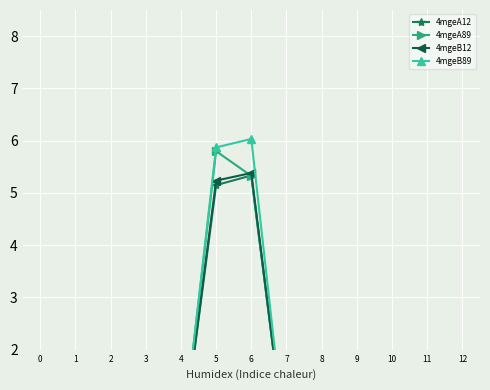

What is the sum of all 4mgeA89 values?

11.1